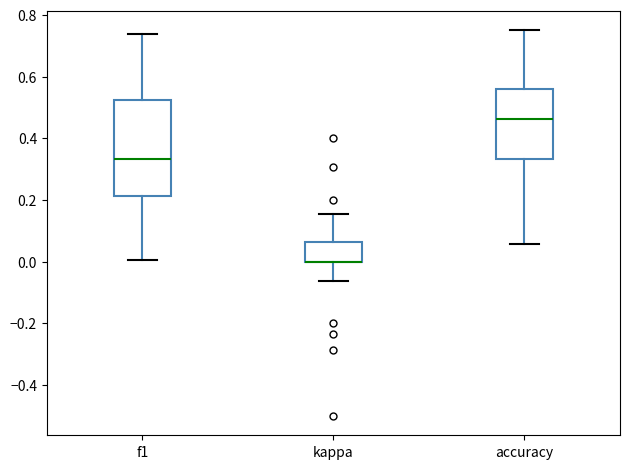

Where does the upper whisker of the box for f1 end on the y-axis? The values are not printed on the chart, so give them approximately, as read against the axis.

0.74